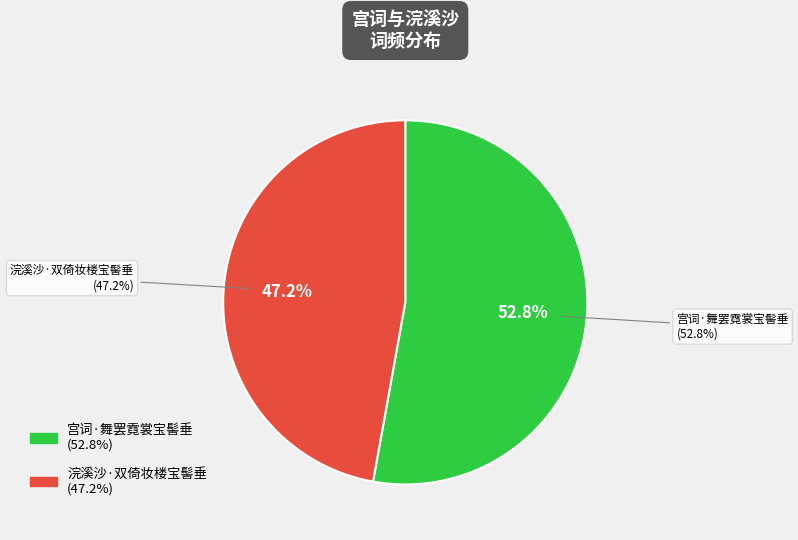

True or false: 宫词·舞罢霓裳宝髻垂 accounts for 53% of the total.

True